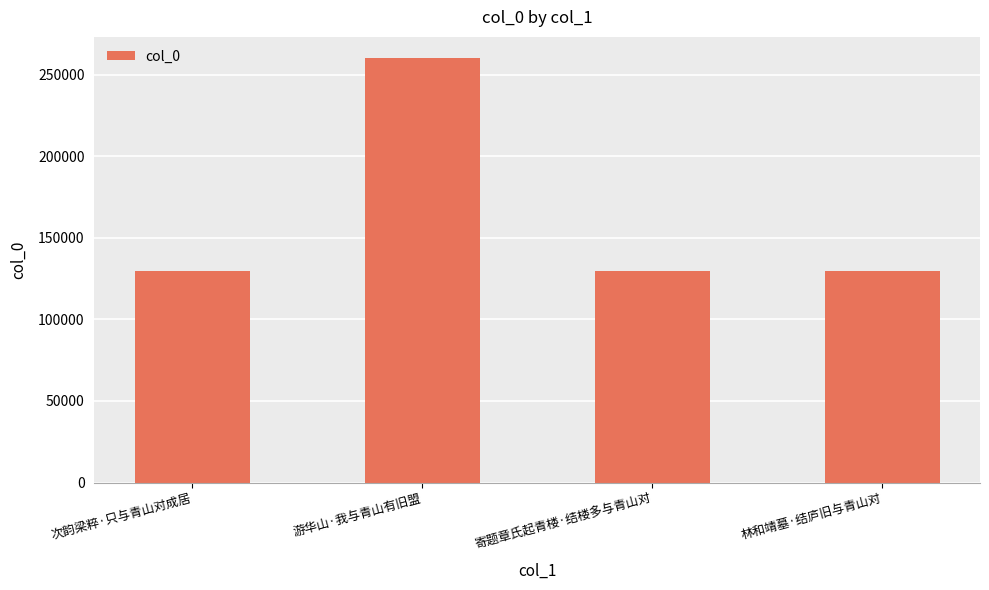

The chart shows a value of 427860 at 游华山·我与青山有旧盟. True or false?

False